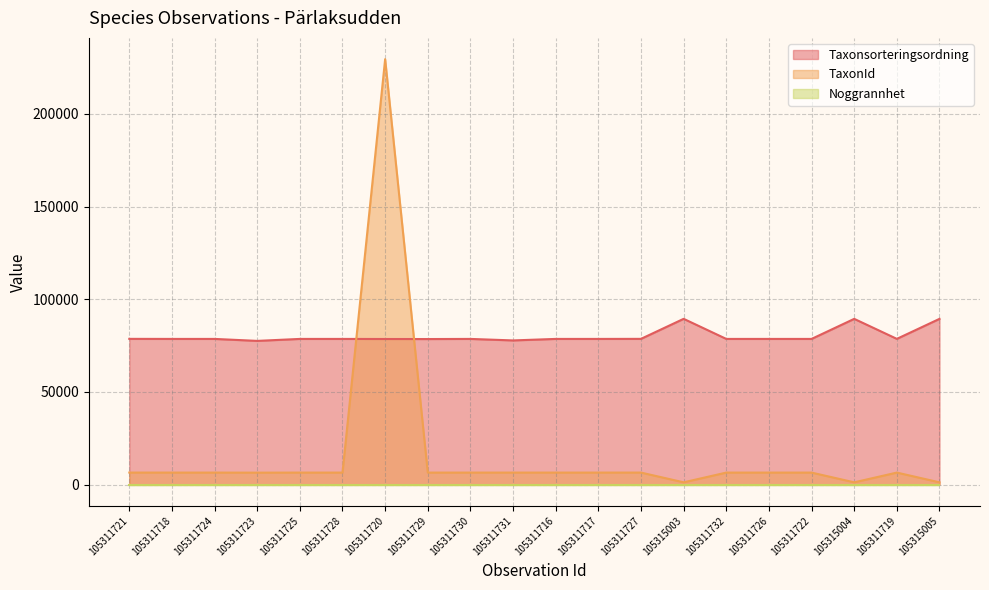

Where do Taxonsorteringsordning and TaxonId first cross each other?

105311728 and 105311720